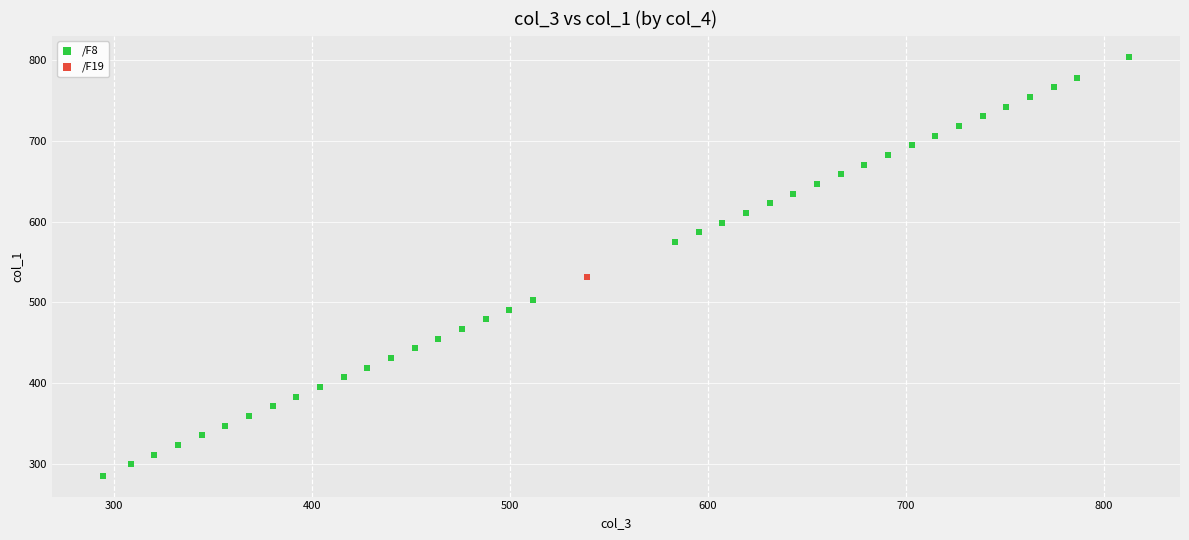

What are all the series names shown in the legend?

/F8, /F19